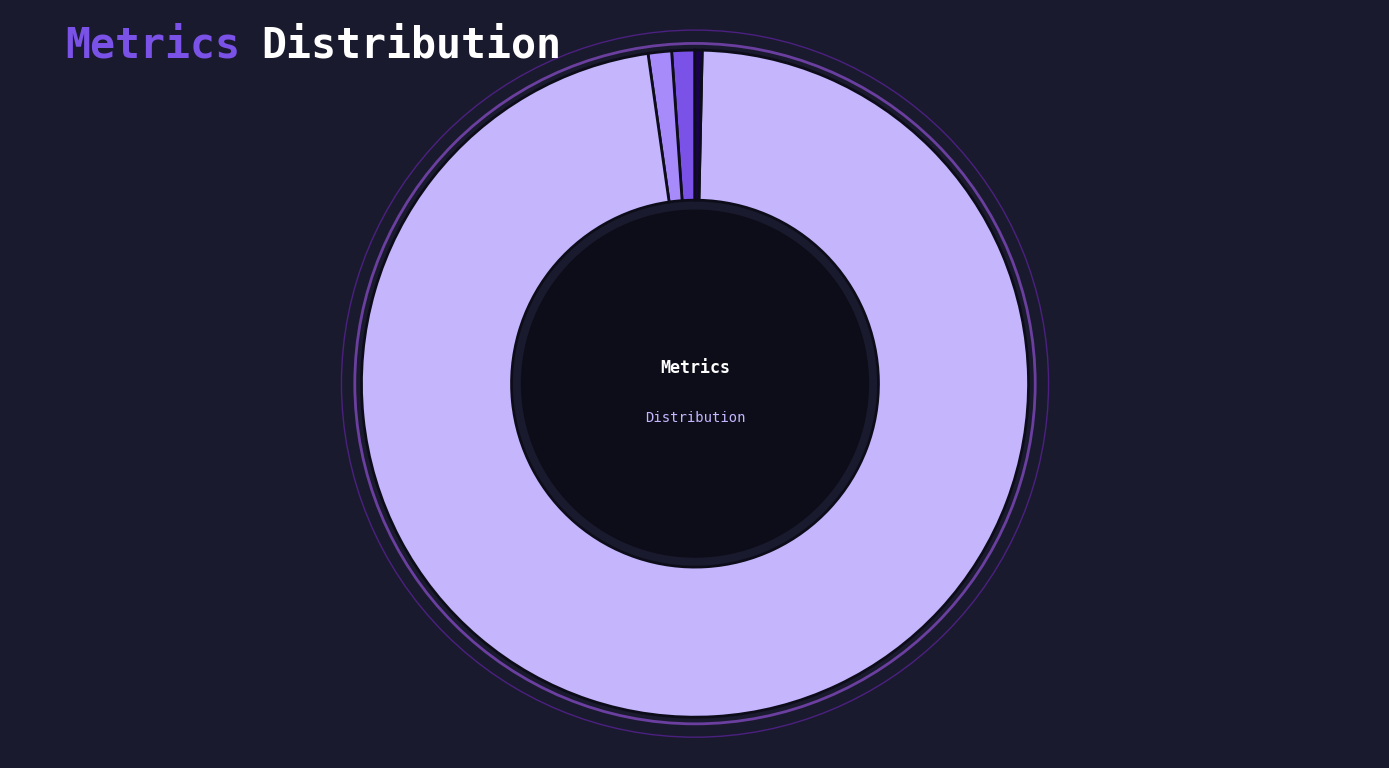

Which slice is the largest?

Training Time